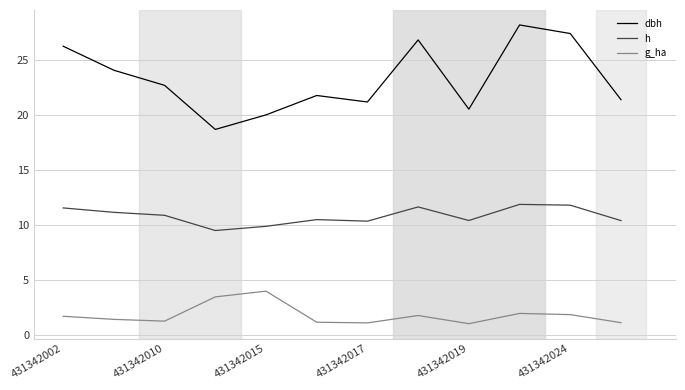

True or false: g_ha and dbh intersect in this chart.

False